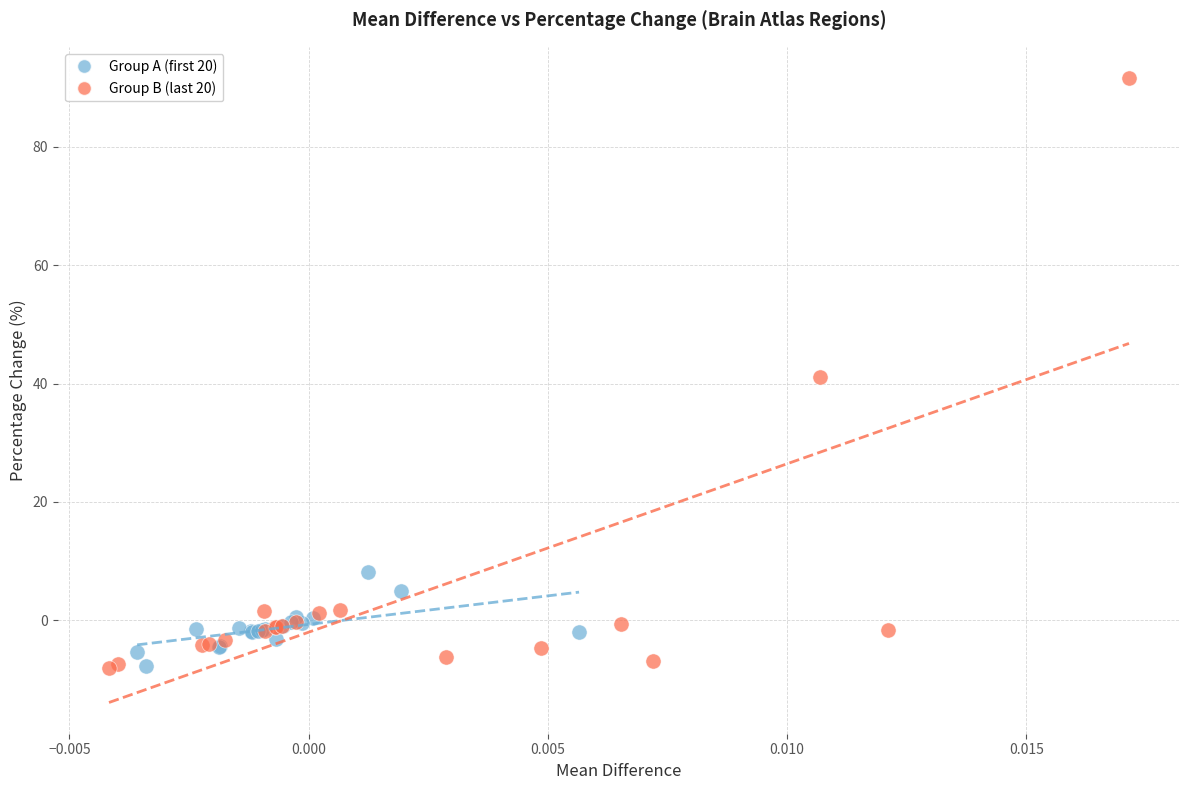

Which series has the largest Y range (max minus min)?

Group B (last 20)